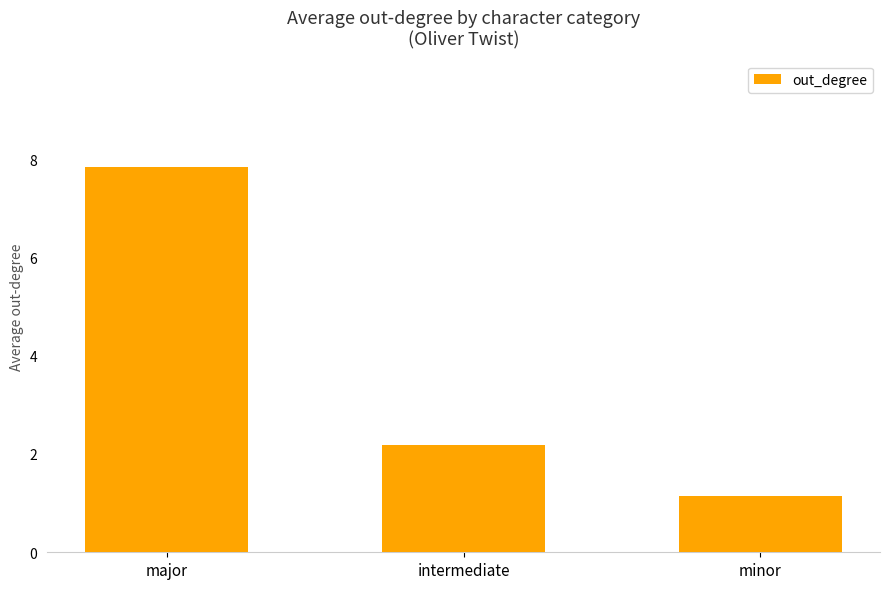

Rank the categories by value from lowest to highest.

minor, intermediate, major